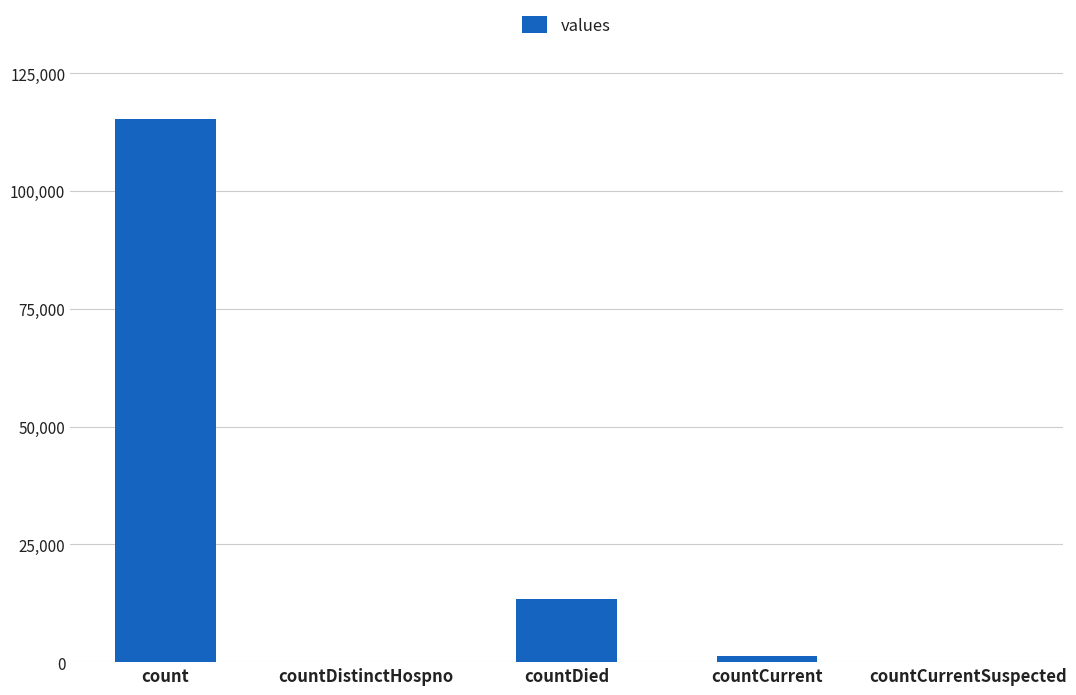

At which label is the value closest to 57689?

countDied